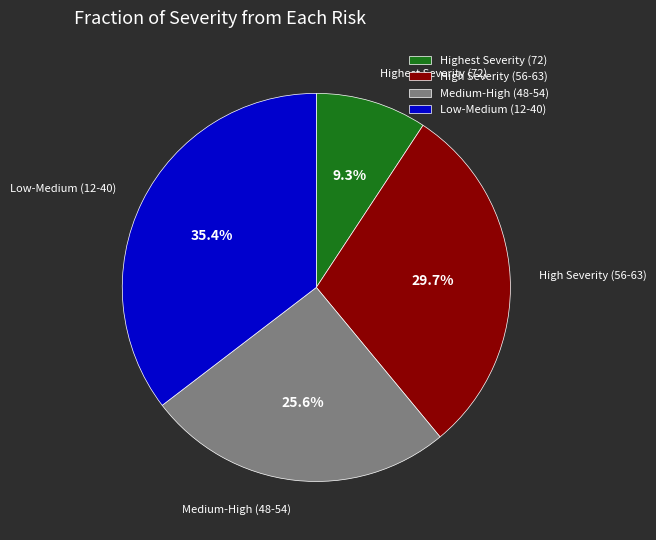

How many segments does this pie chart have?

4